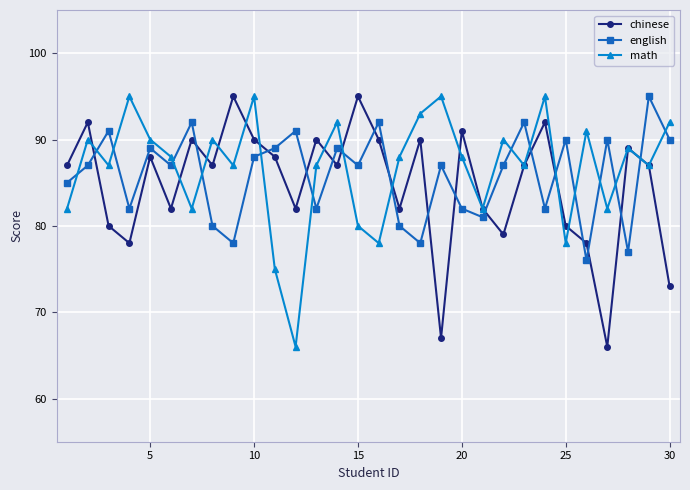

How many interior local peaks does the english series have?

11